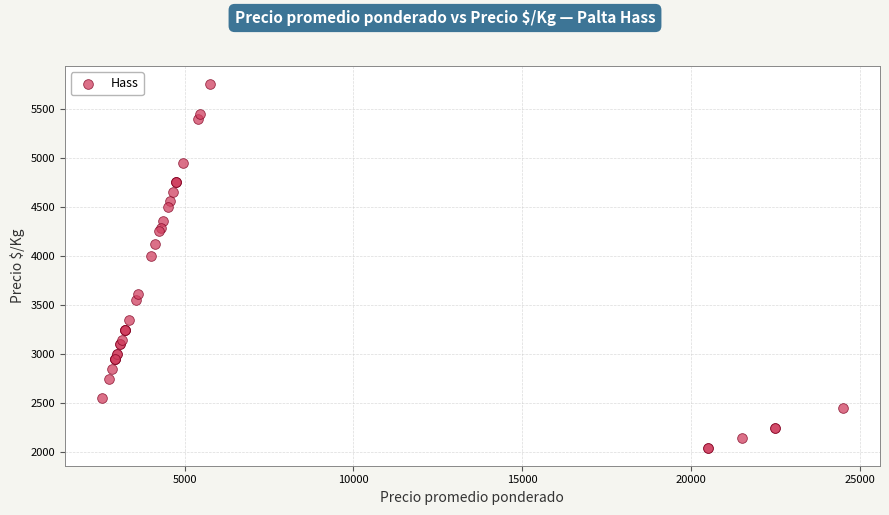

What Y value in the scatter plot is closest to 3900?

4000